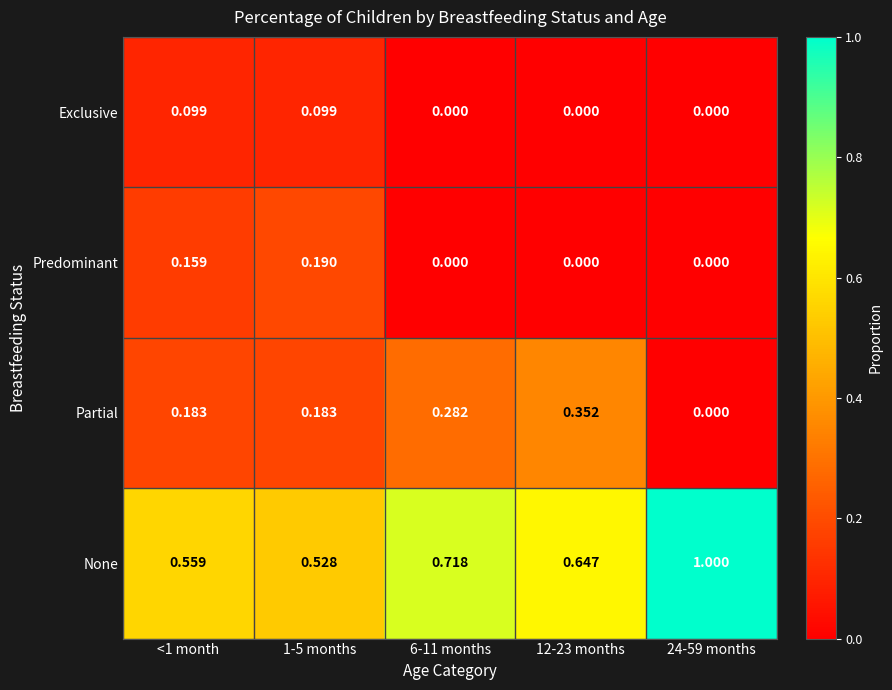

Rank the series by their maximum value, from highest to lowest.

None, Partial, Predominant, Exclusive